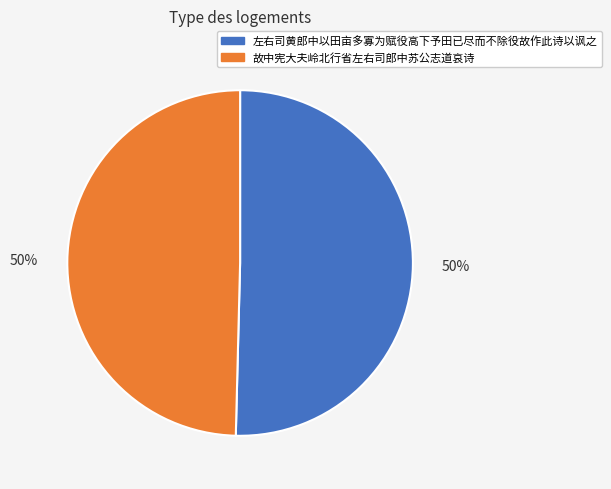

To the nearest percent, what is the average slice percentage?

50%